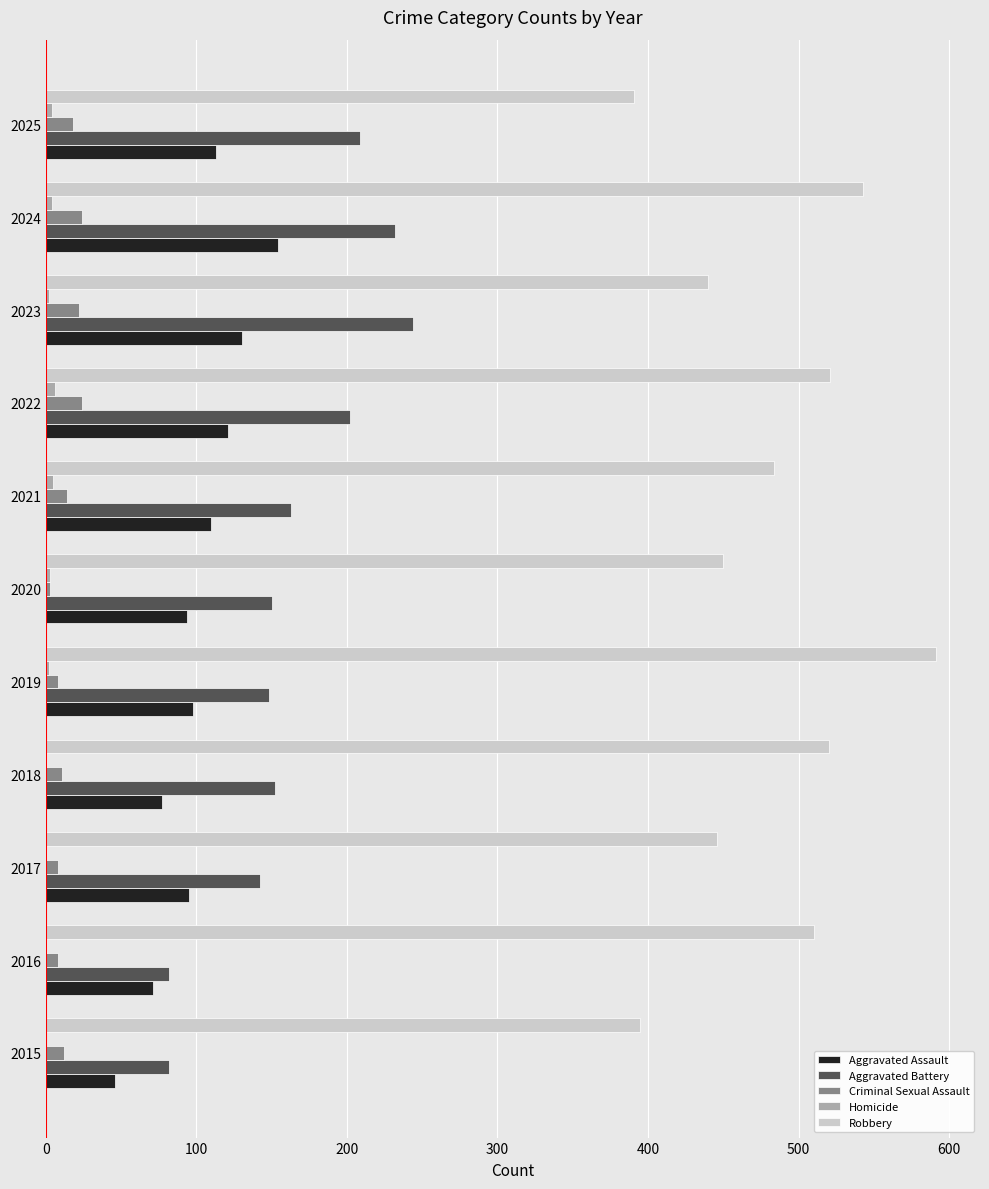

The Criminal Sexual Assault series shows 8 at 2019. True or false?

True